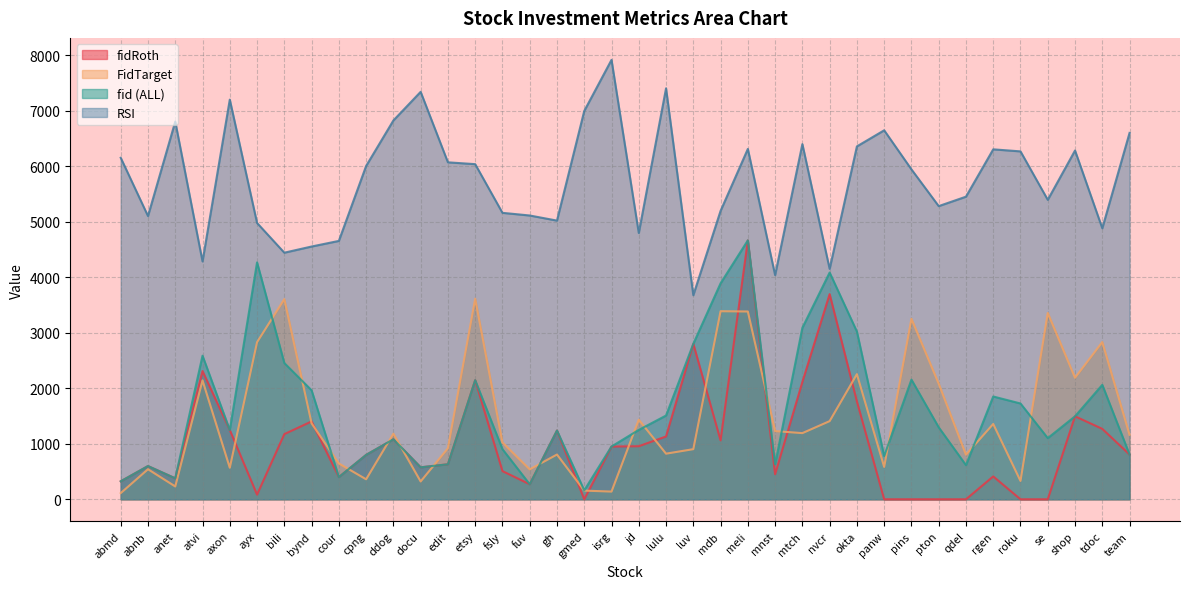

Which has a higher value, tdoc or axon?

tdoc